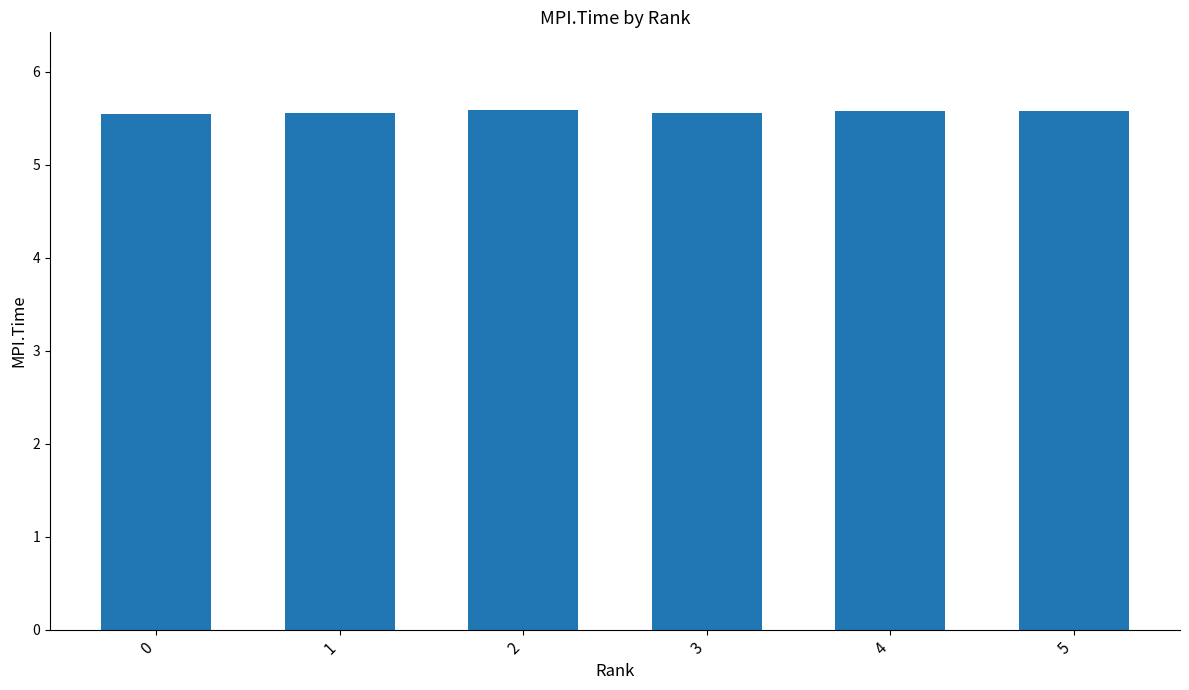

Are the bars horizontal?

No